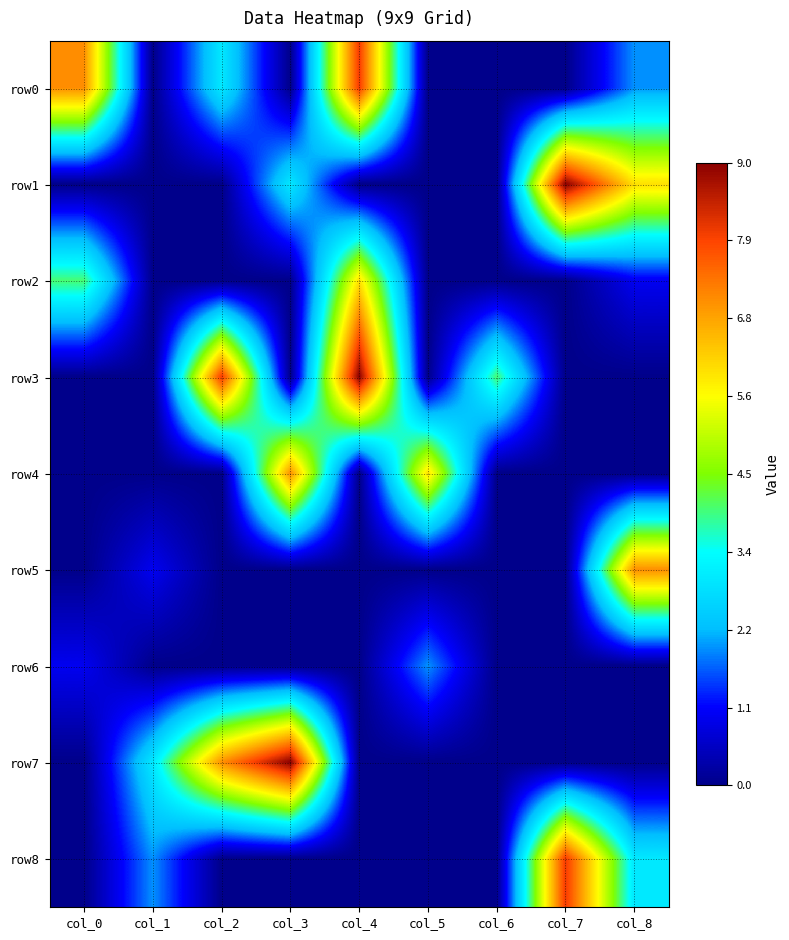

Which series has the largest range (max minus min)?

row1